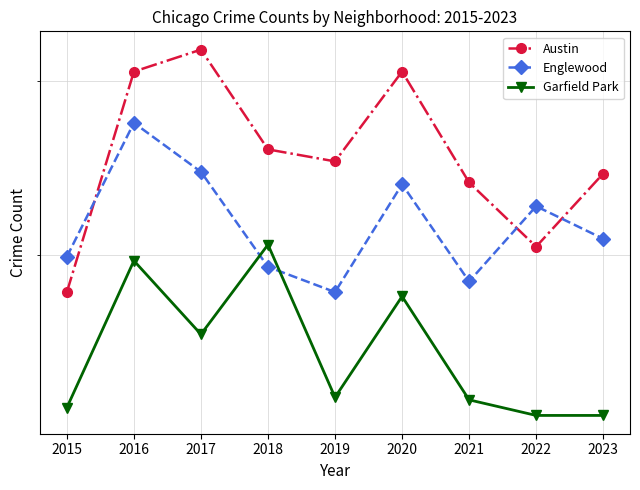

True or false: Garfield Park has a value of 126 at 2023.

False